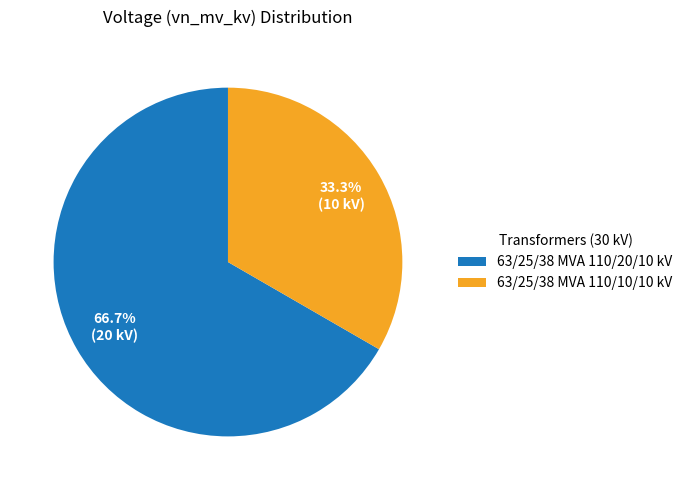

What is the smallest slice in the pie chart?

63/25/38 MVA 110/10/10 kV